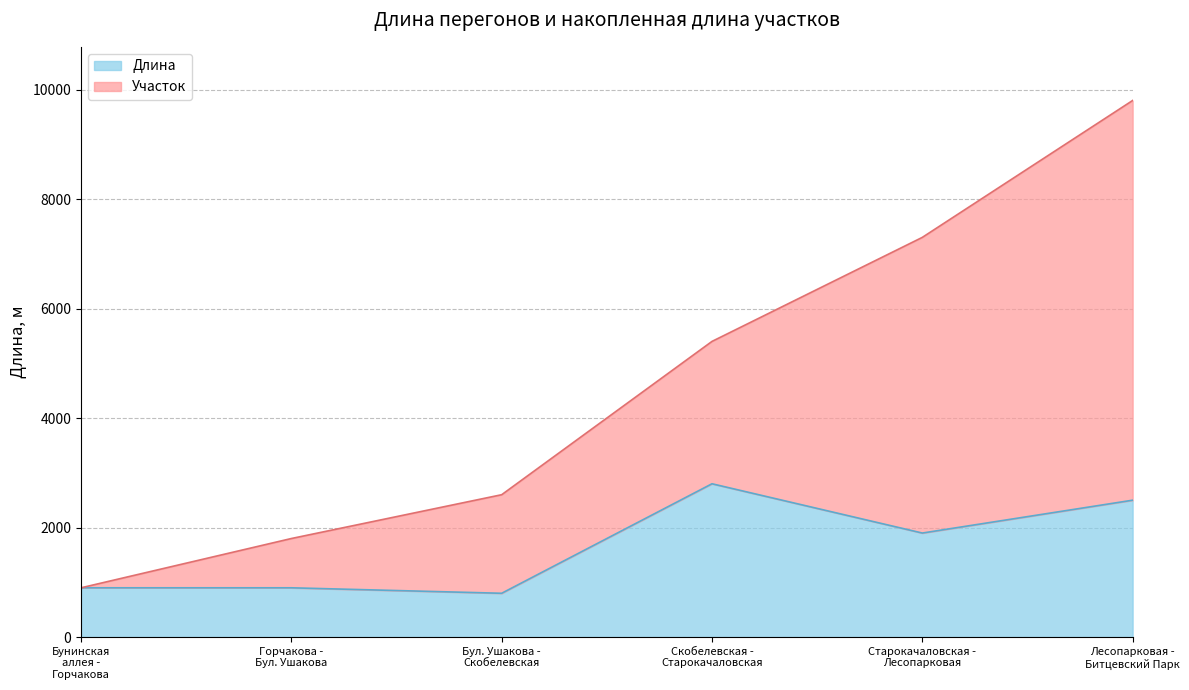

How many series are shown in this chart?

2